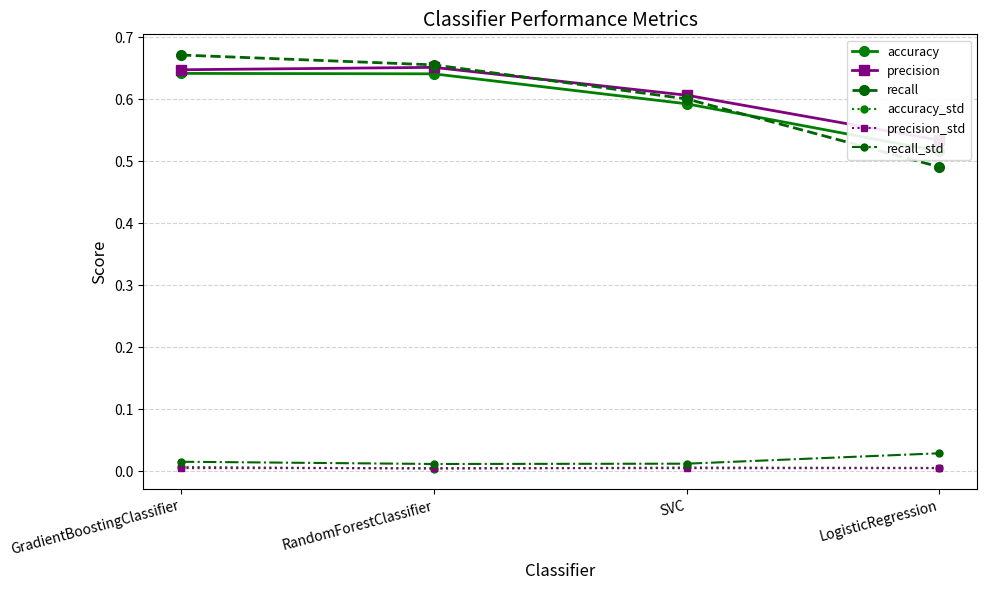

Is it true that recall equals 0.5 at LogisticRegression?

True